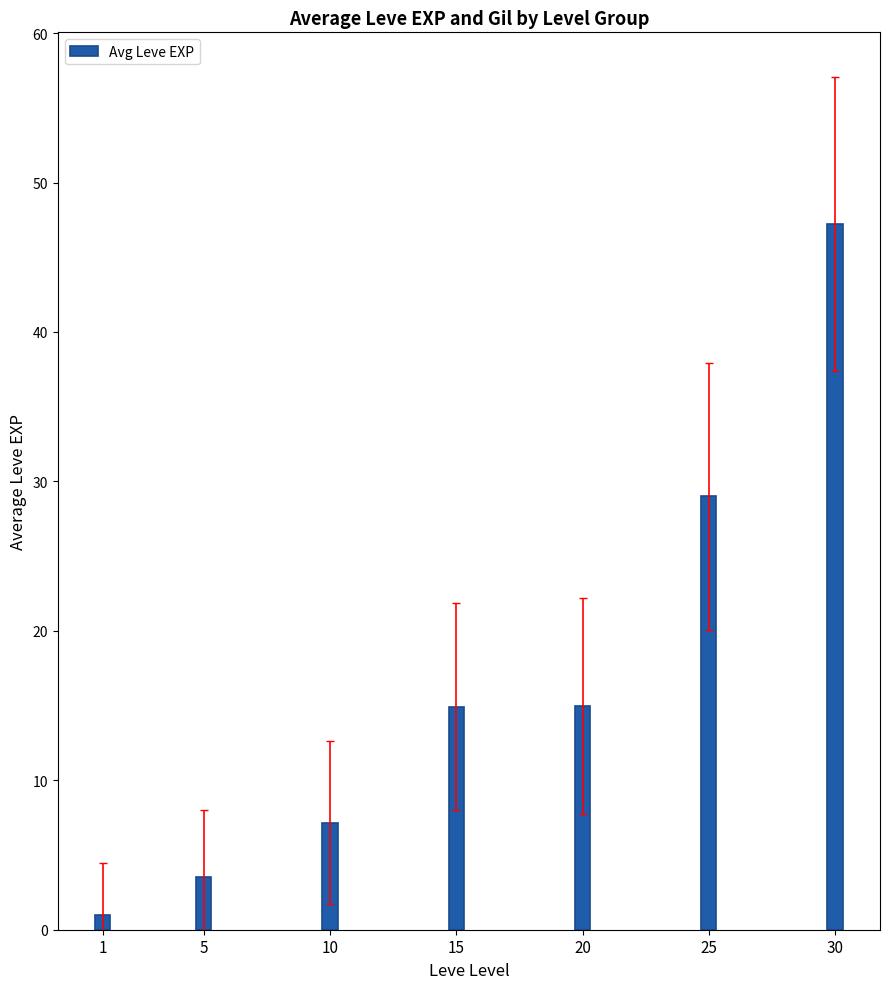

What is the maximum value shown in the chart?

47.2